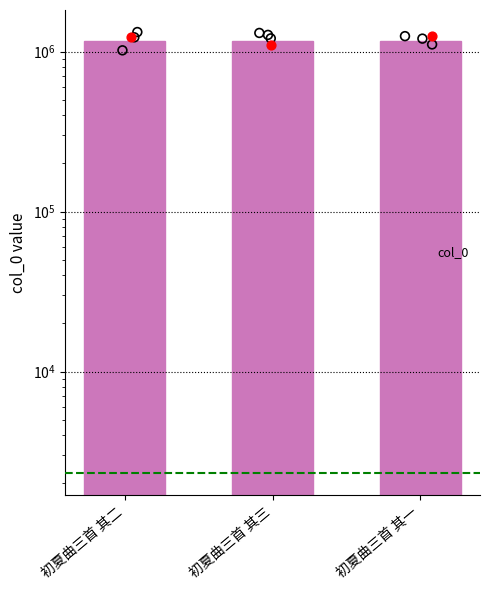

Between 初夏曲三首 其一 and 初夏曲三首 其二, which is larger?

初夏曲三首 其二